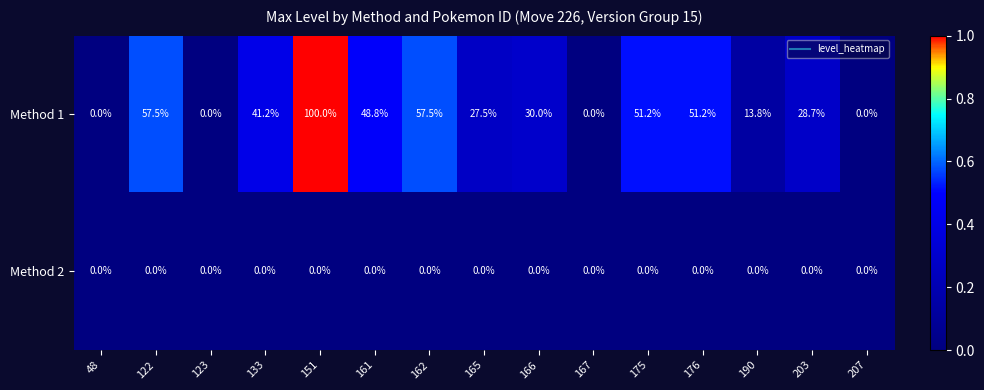

Reading left to right, transcribe all the data shown in this chart.

Method 1: 48=0.0	122=57.5	123=0.0	133=41.2	151=100.0	161=48.8	162=57.5	165=27.5	166=30.0	167=0.0	175=51.2	176=51.2	190=13.8	203=28.7	207=0.0
Method 2: 48=0.0	122=0.0	123=0.0	133=0.0	151=0.0	161=0.0	162=0.0	165=0.0	166=0.0	167=0.0	175=0.0	176=0.0	190=0.0	203=0.0	207=0.0